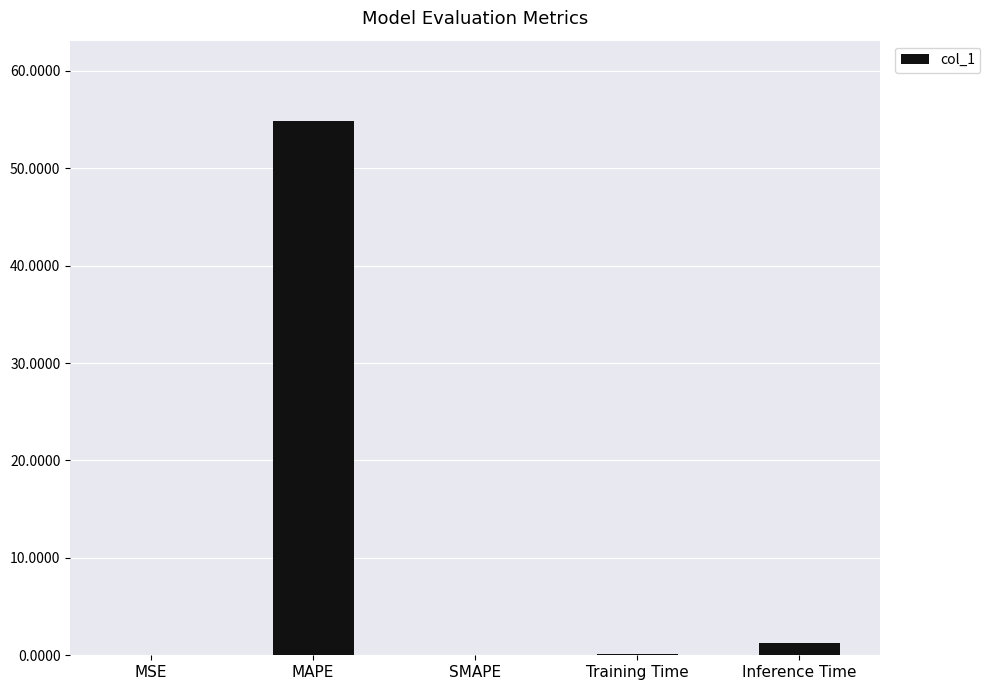

Between MAPE and Training Time, which is larger?

MAPE